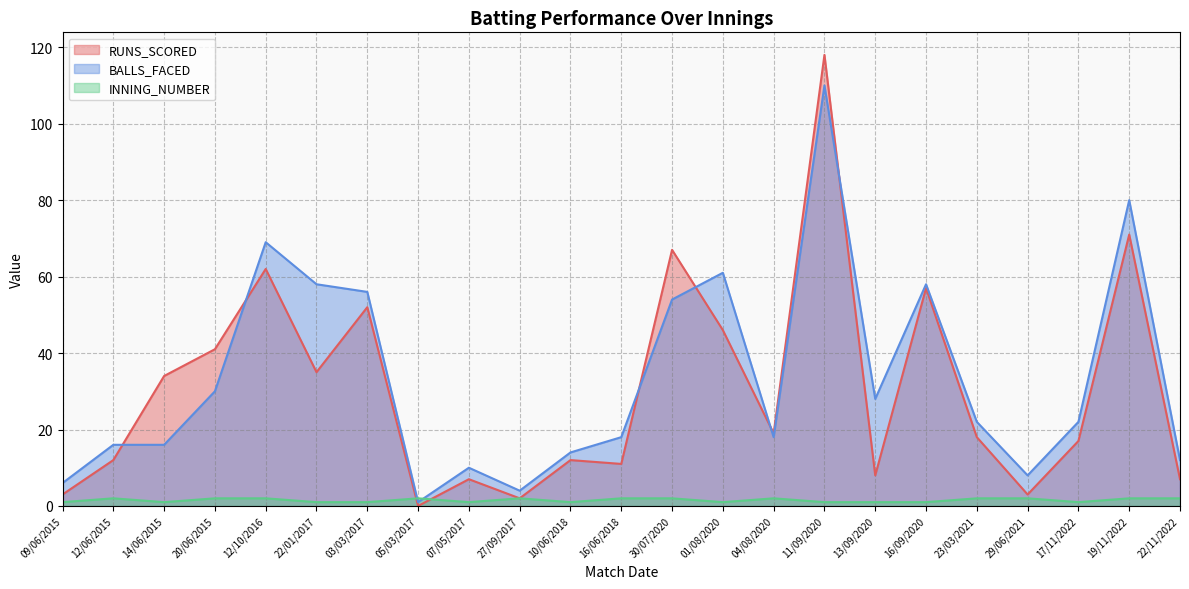

Rank the series by their maximum value, from highest to lowest.

RUNS_SCORED, BALLS_FACED, INNING_NUMBER